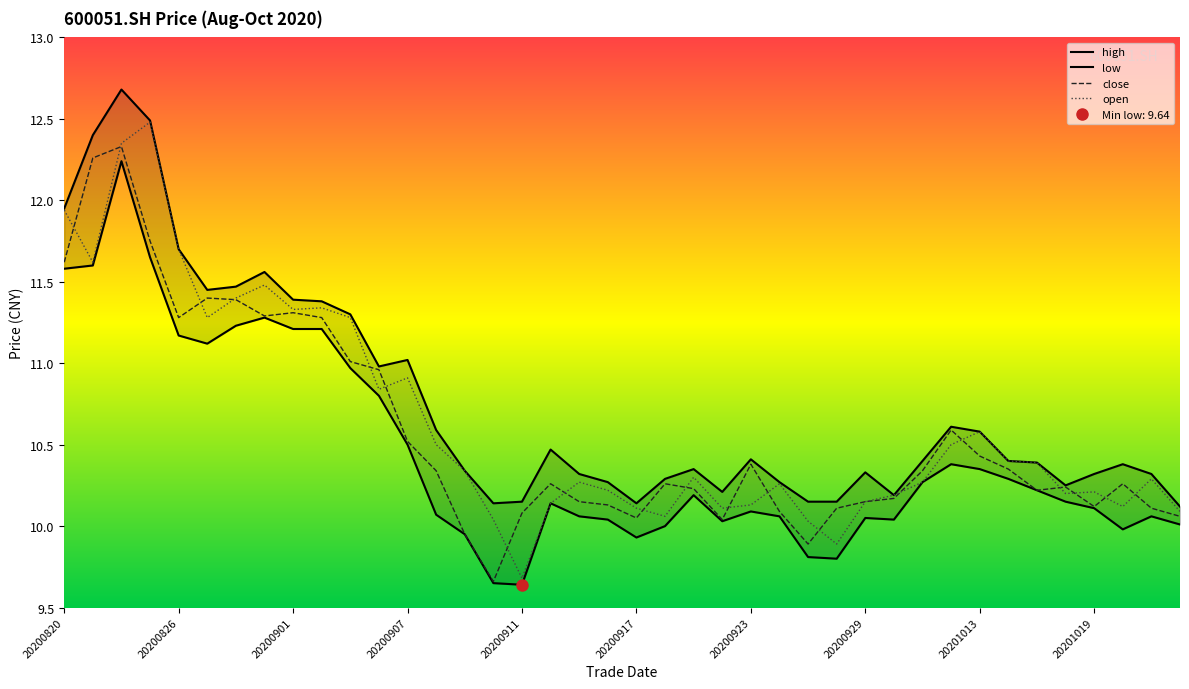

What is the value of the close point at the 32nd from the left?

10.6